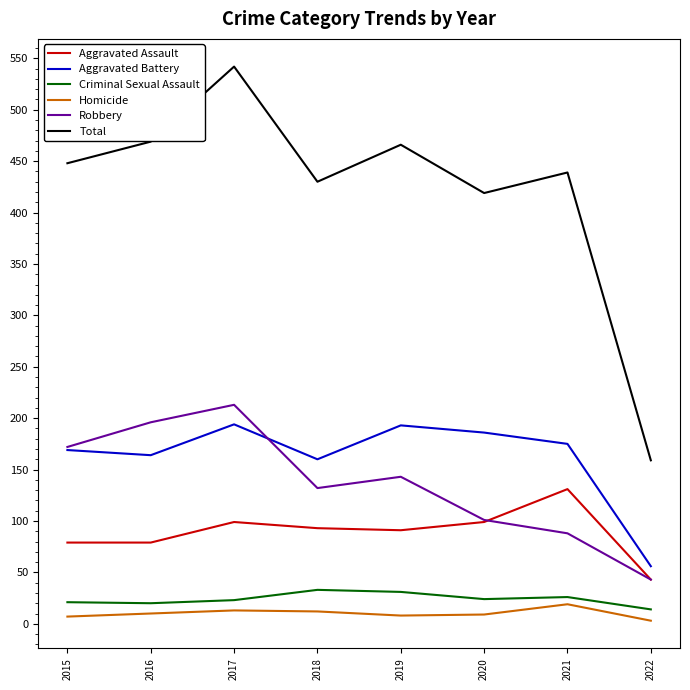

At which category is the sum across all series the highest?

2017